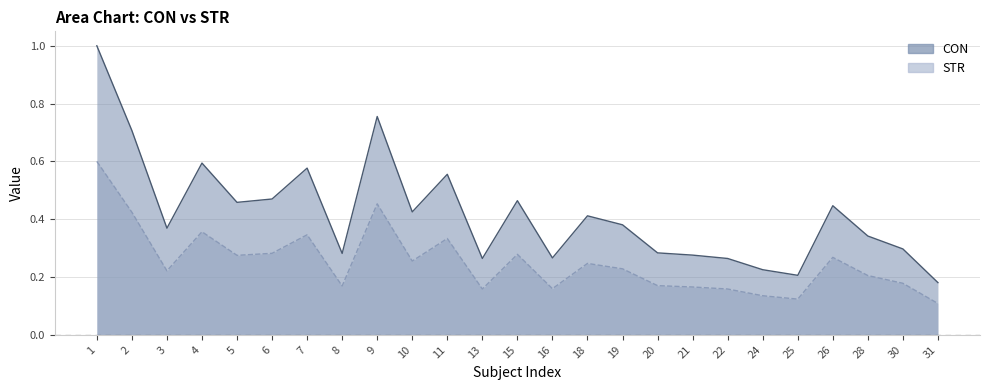

Which category has the highest value in the STR series?

1